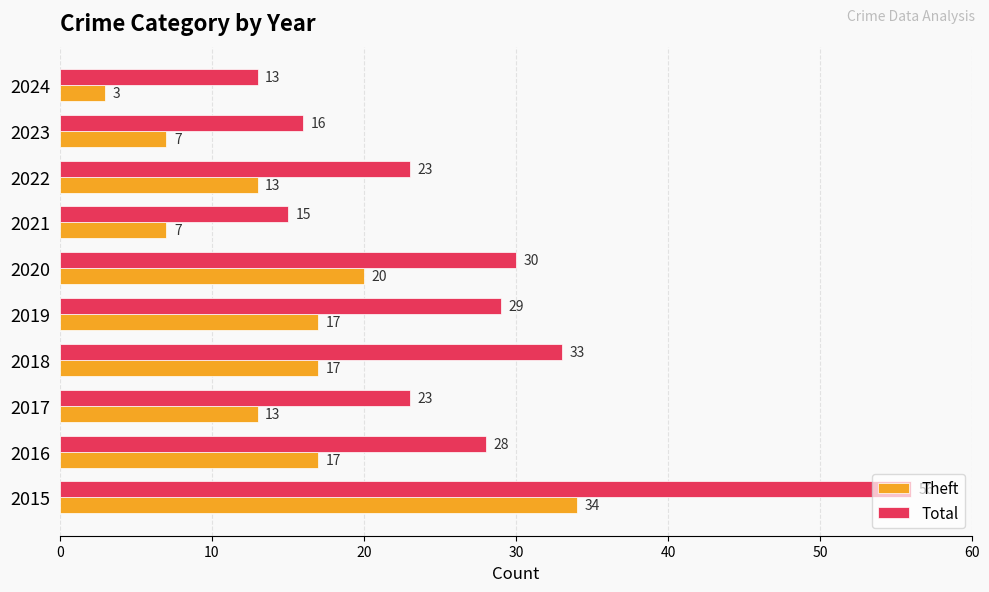

At which category is the sum across all series the highest?

2015